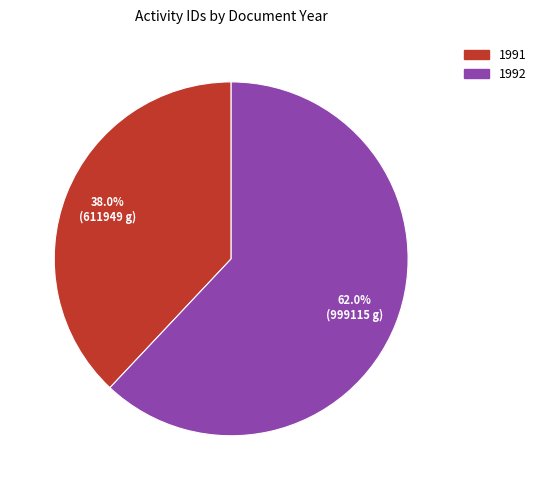

Is there any slice that represents more than half of the pie?

Yes